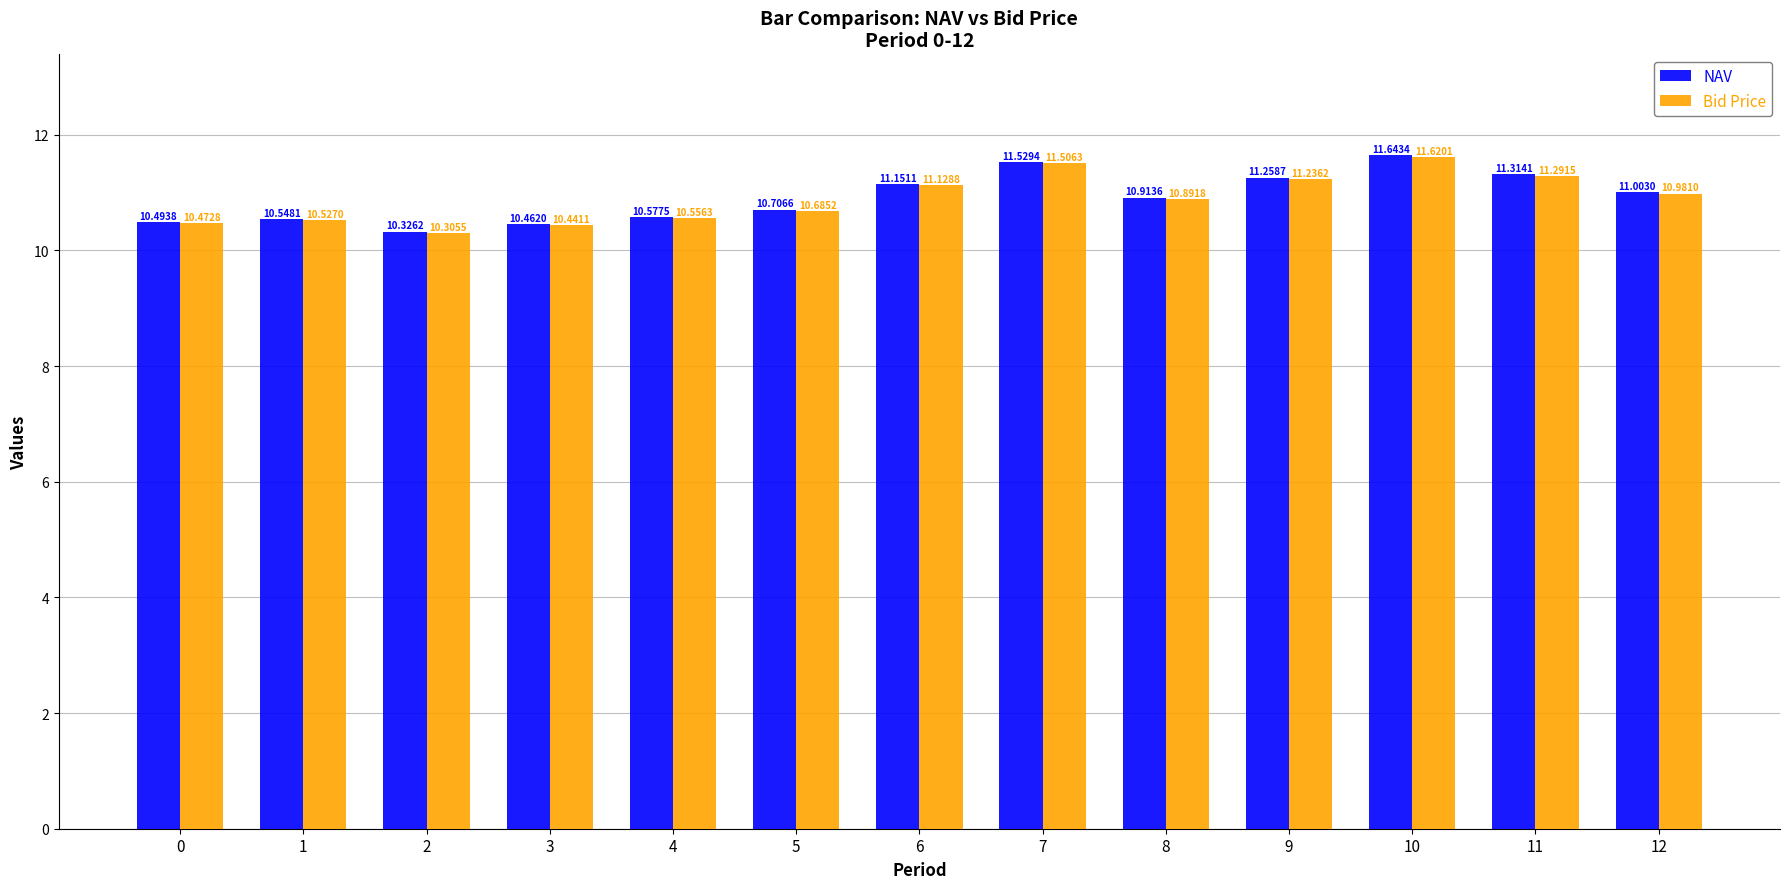

Reading right to left, transcribe all the data shown in this chart.

NAV: 12=11.0	11=11.3	10=11.6	9=11.3	8=10.9	7=11.5	6=11.2	5=10.7	4=10.6	3=10.5	2=10.3	1=10.5	0=10.5
Bid Price: 12=11.0	11=11.3	10=11.6	9=11.2	8=10.9	7=11.5	6=11.1	5=10.7	4=10.6	3=10.4	2=10.3	1=10.5	0=10.5